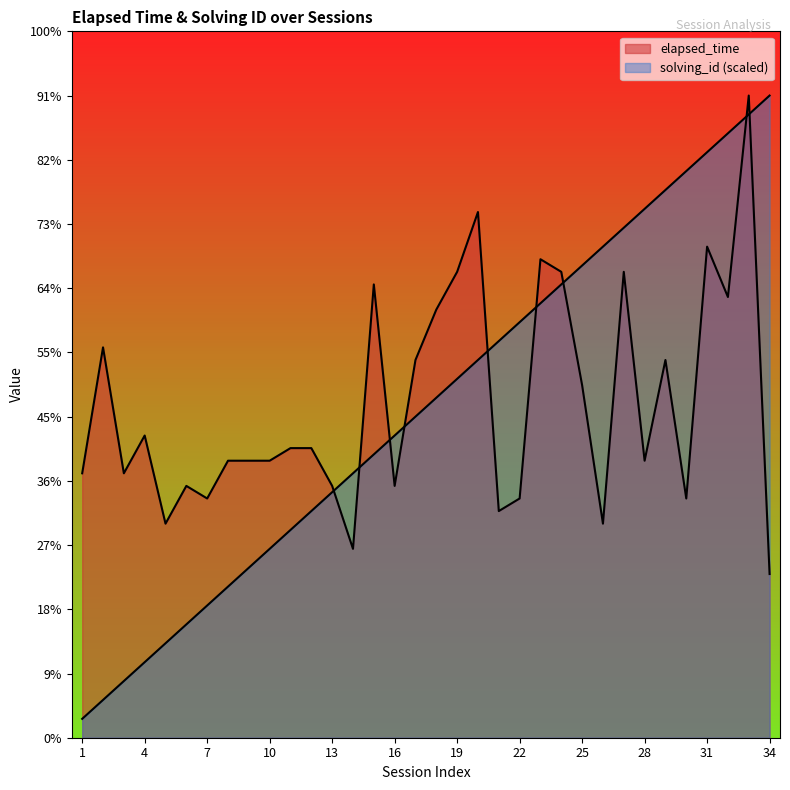

What is the value of the elapsed_time point at the 28th from the left?

22000